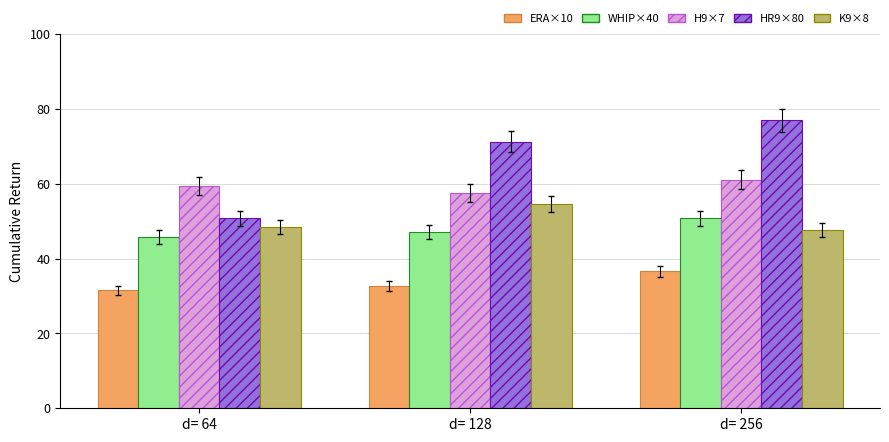

What is the total value across all series at d= 256?

273.2